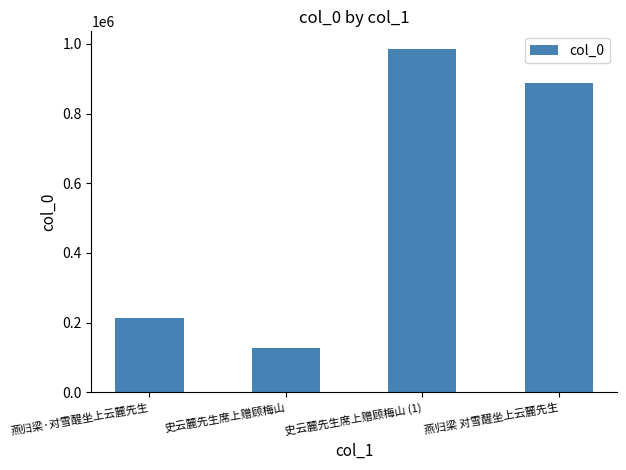

The value at 史云麓先生席上赠顾梅山 is 127061. True or false?

True